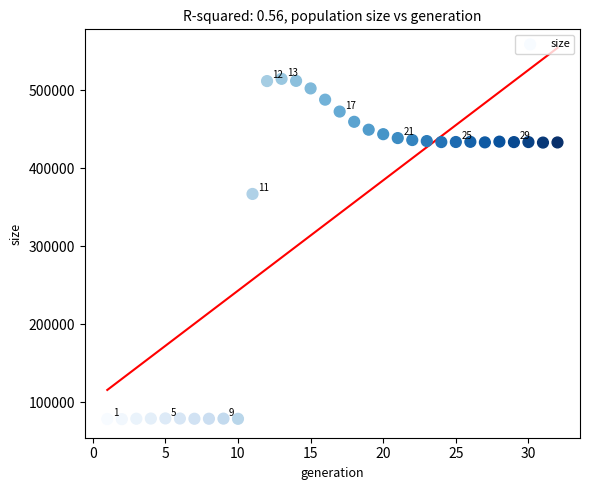

What Y value in the scatter plot is closest to 296221?

366804